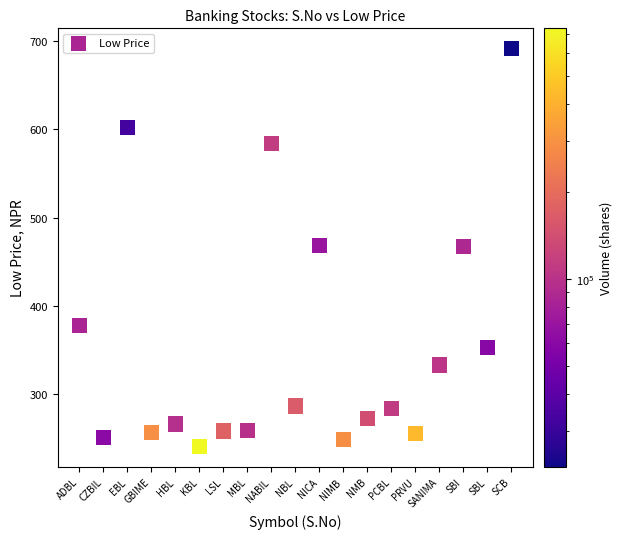

What is the range of X values (max minus min)?

18.0